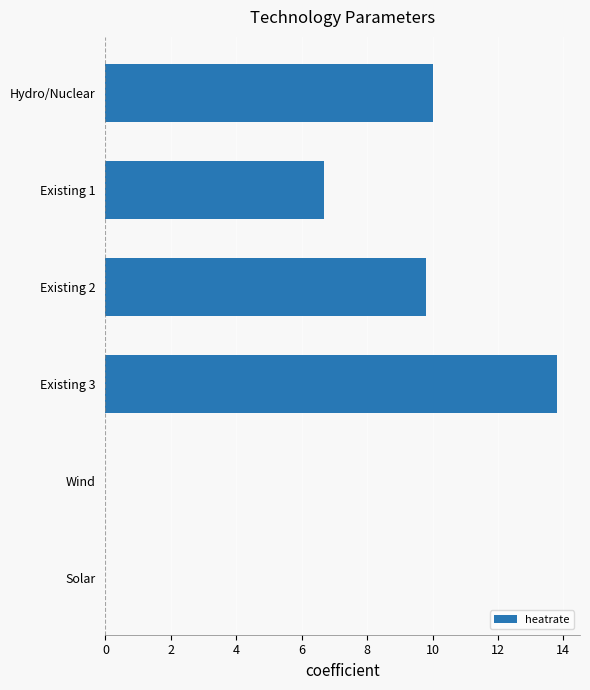

The chart shows a value of 16.3 at Existing 2. True or false?

False